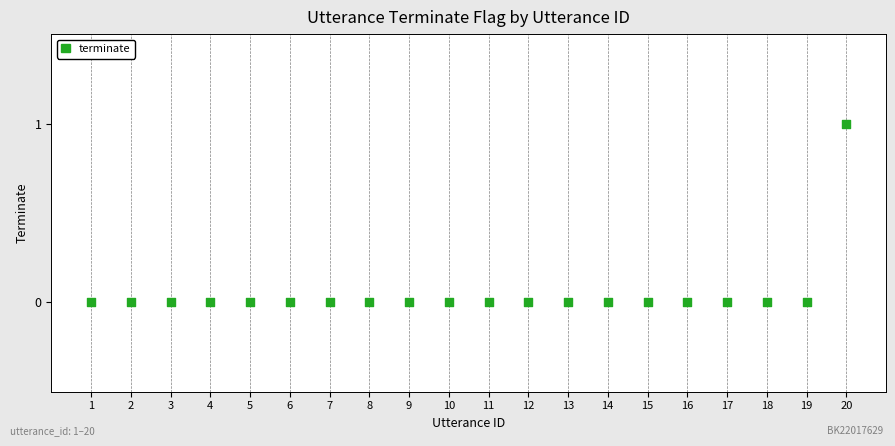

What is the range of X values (max minus min)?

19